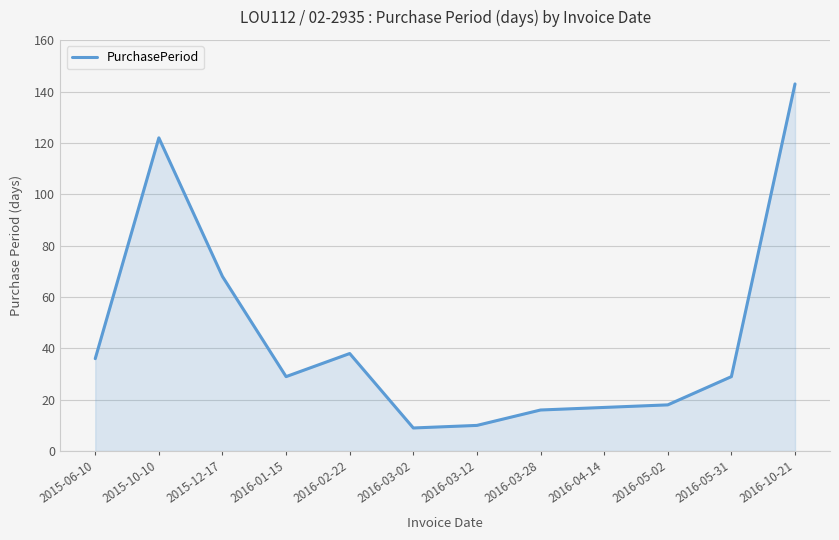

At which label does the data first exceed 29?

2015-06-10